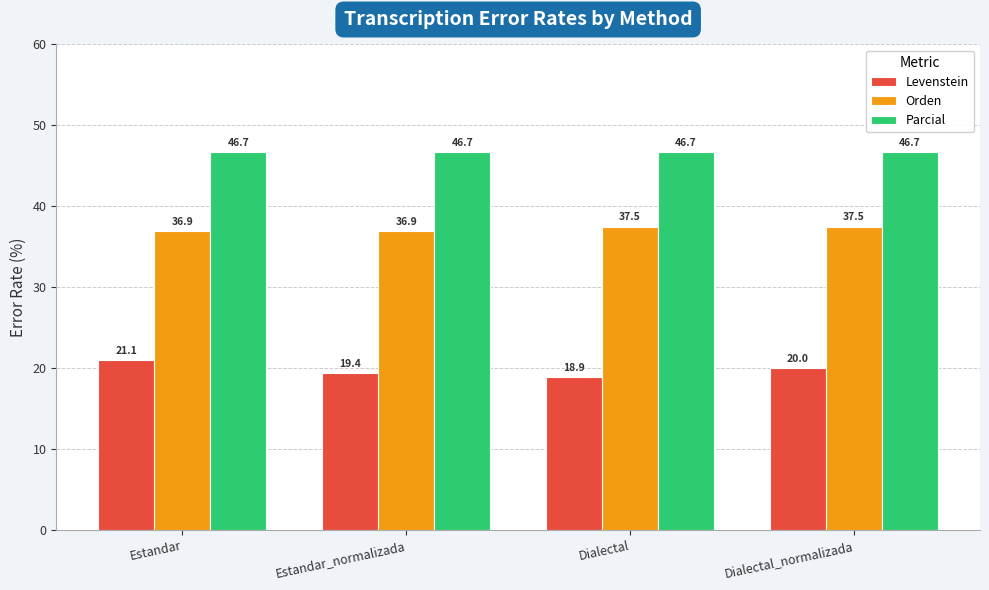

The Parcial series shows 28.9 at Estandar. True or false?

False